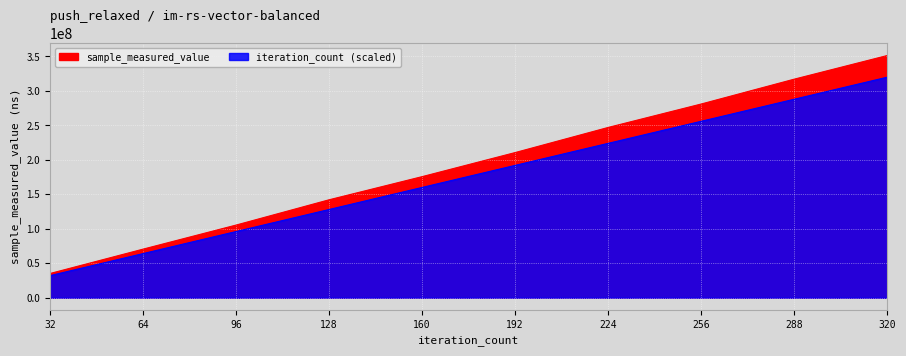

How many distinct data groups are displayed?

2